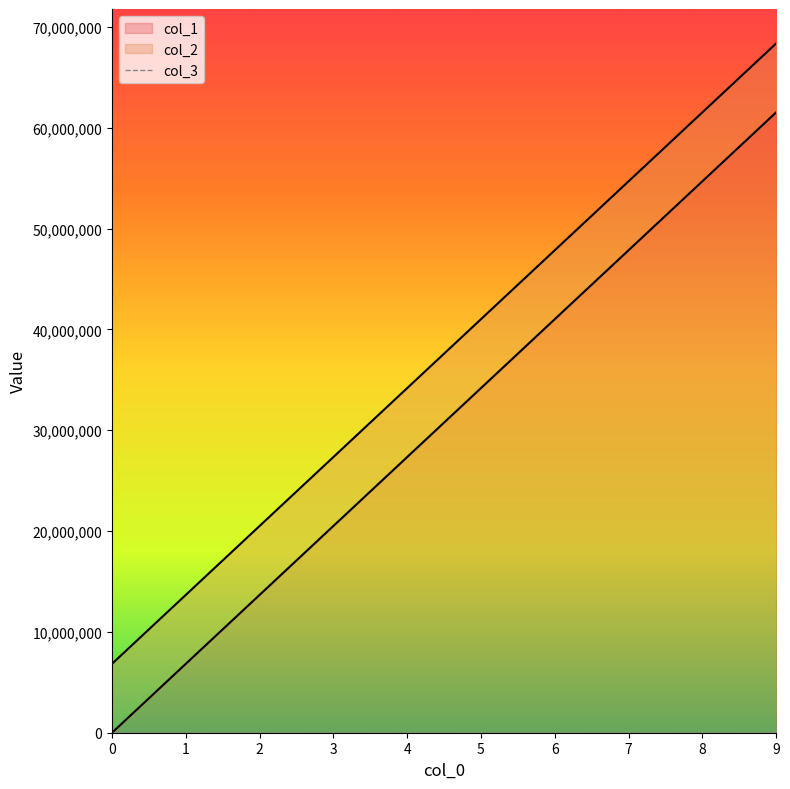

At 8, list the series in order from largest to smallest.

col_2, col_1